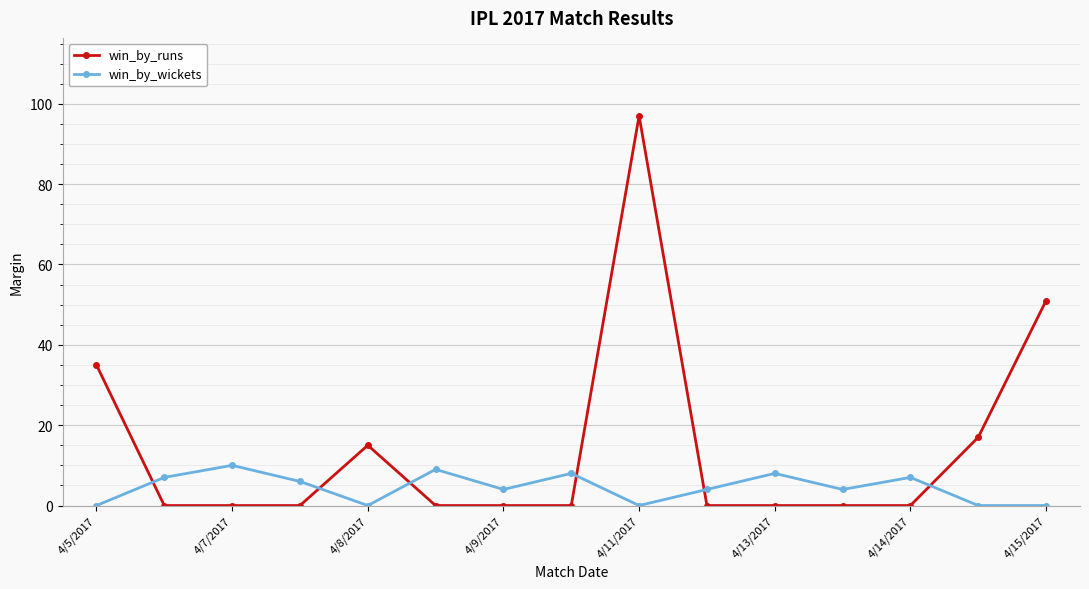

What is the highest value of the win_by_runs series?

97